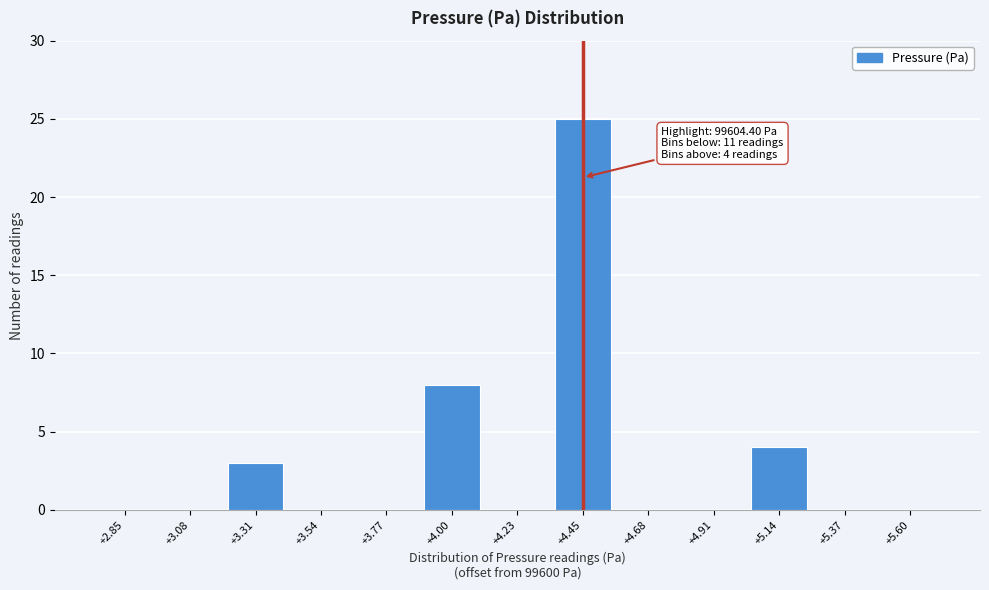

Reading left to right, extract all data points from this chart.

+2.85=0	+3.08=0	+3.31=3	+3.54=0	+3.77=0	+4.00=8	+4.23=0	+4.45=25	+4.68=0	+4.91=0	+5.14=4	+5.37=0	+5.60=0